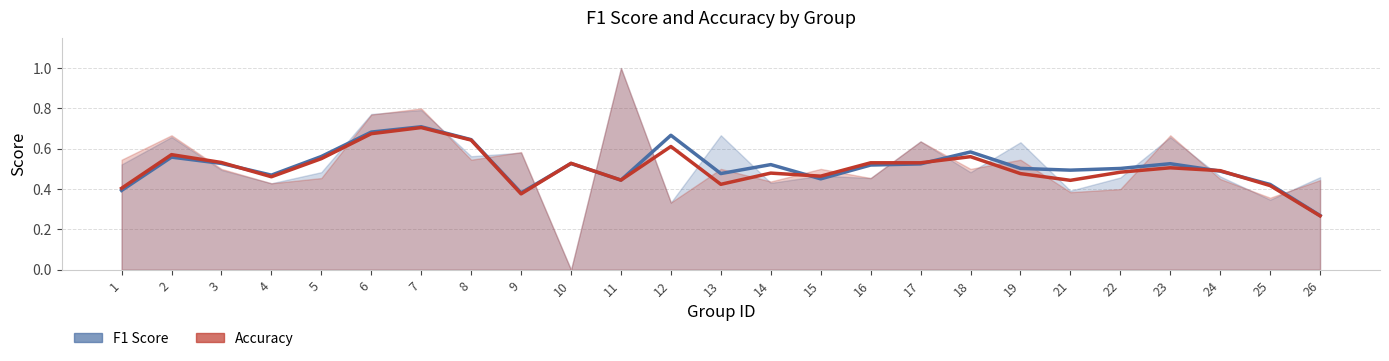

What is the value of the Accuracy point at the 2nd from the left?

0.6